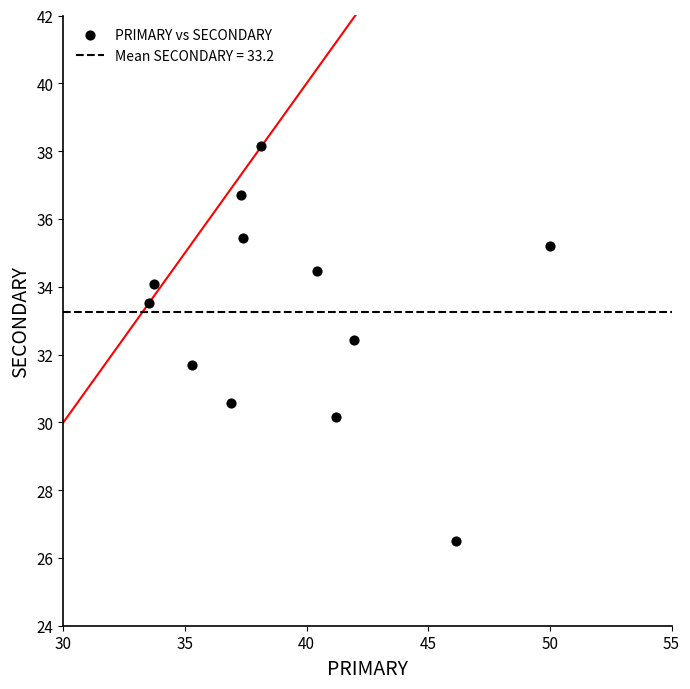

What is the range of X values (max minus min)?

16.5